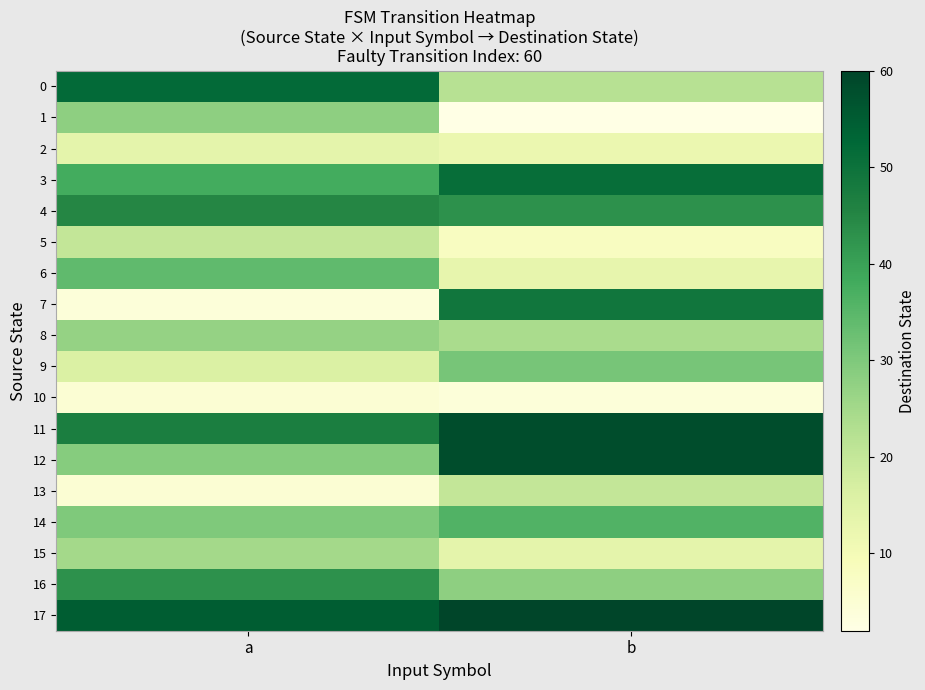

Count the number of categories in the chart.

2